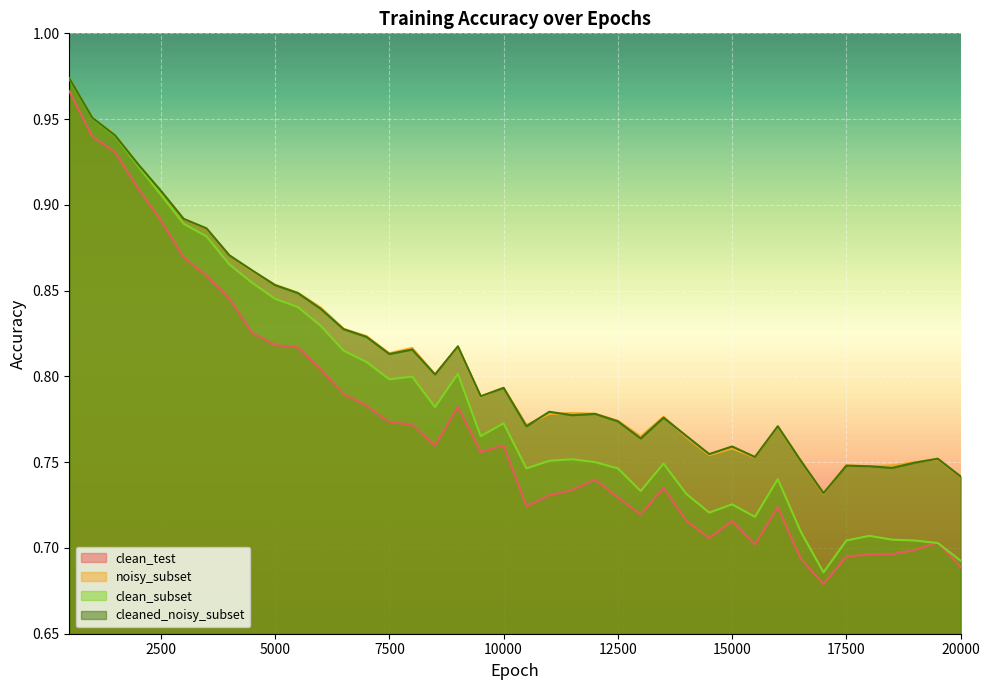

Reading left to right, list all the values displayed in this chart.

clean_test: 500=1.0	1000=0.9	1500=0.9	2000=0.9	2500=0.9	3000=0.9	3500=0.9	4000=0.8	4500=0.8	5000=0.8	5500=0.8	6000=0.8	6500=0.8	7000=0.8	7500=0.8	8000=0.8	8500=0.8	9000=0.8	9500=0.8	10000=0.8	10500=0.7	11000=0.7	11500=0.7	12000=0.7	12500=0.7	13000=0.7	13500=0.7	14000=0.7	14500=0.7	15000=0.7	15500=0.7	16000=0.7	16500=0.7	17000=0.7	17500=0.7	18000=0.7	18500=0.7	19000=0.7	19500=0.7	20000=0.7
noisy_subset: 500=1.0	1000=1.0	1500=0.9	2000=0.9	2500=0.9	3000=0.9	3500=0.9	4000=0.9	4500=0.9	5000=0.9	5500=0.8	6000=0.8	6500=0.8	7000=0.8	7500=0.8	8000=0.8	8500=0.8	9000=0.8	9500=0.8	10000=0.8	10500=0.8	11000=0.8	11500=0.8	12000=0.8	12500=0.8	13000=0.8	13500=0.8	14000=0.8	14500=0.8	15000=0.8	15500=0.8	16000=0.8	16500=0.8	17000=0.7	17500=0.7	18000=0.7	18500=0.7	19000=0.7	19500=0.8	20000=0.7
clean_subset: 500=1.0	1000=1.0	1500=0.9	2000=0.9	2500=0.9	3000=0.9	3500=0.9	4000=0.9	4500=0.9	5000=0.8	5500=0.8	6000=0.8	6500=0.8	7000=0.8	7500=0.8	8000=0.8	8500=0.8	9000=0.8	9500=0.8	10000=0.8	10500=0.7	11000=0.8	11500=0.8	12000=0.8	12500=0.7	13000=0.7	13500=0.7	14000=0.7	14500=0.7	15000=0.7	15500=0.7	16000=0.7	16500=0.7	17000=0.7	17500=0.7	18000=0.7	18500=0.7	19000=0.7	19500=0.7	20000=0.7
cleaned_noisy_subset: 500=1.0	1000=1.0	1500=0.9	2000=0.9	2500=0.9	3000=0.9	3500=0.9	4000=0.9	4500=0.9	5000=0.9	5500=0.8	6000=0.8	6500=0.8	7000=0.8	7500=0.8	8000=0.8	8500=0.8	9000=0.8	9500=0.8	10000=0.8	10500=0.8	11000=0.8	11500=0.8	12000=0.8	12500=0.8	13000=0.8	13500=0.8	14000=0.8	14500=0.8	15000=0.8	15500=0.8	16000=0.8	16500=0.8	17000=0.7	17500=0.7	18000=0.7	18500=0.7	19000=0.7	19500=0.8	20000=0.7